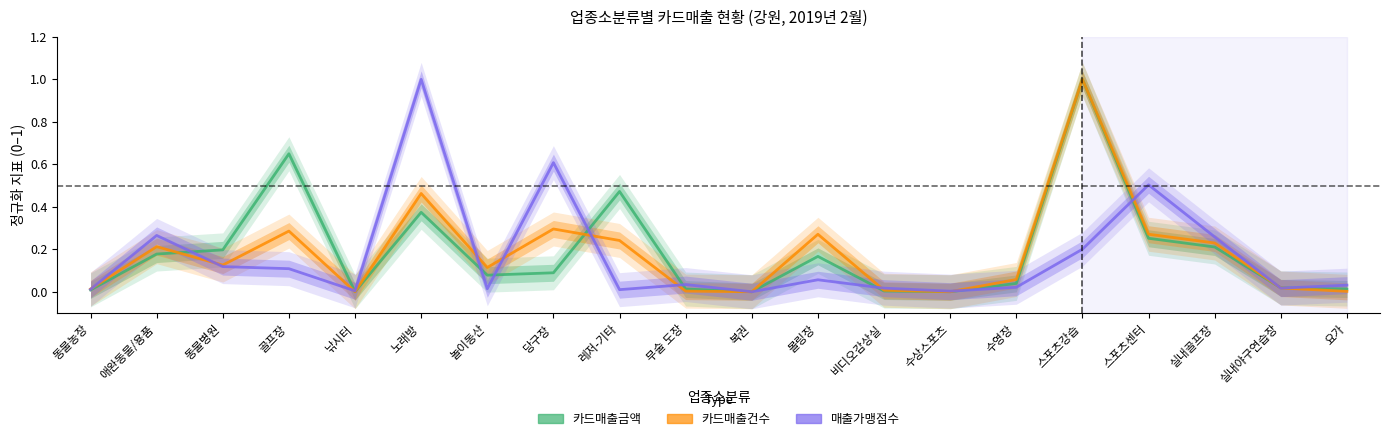

What is the average value of the 카드매출건수 series?

0.2